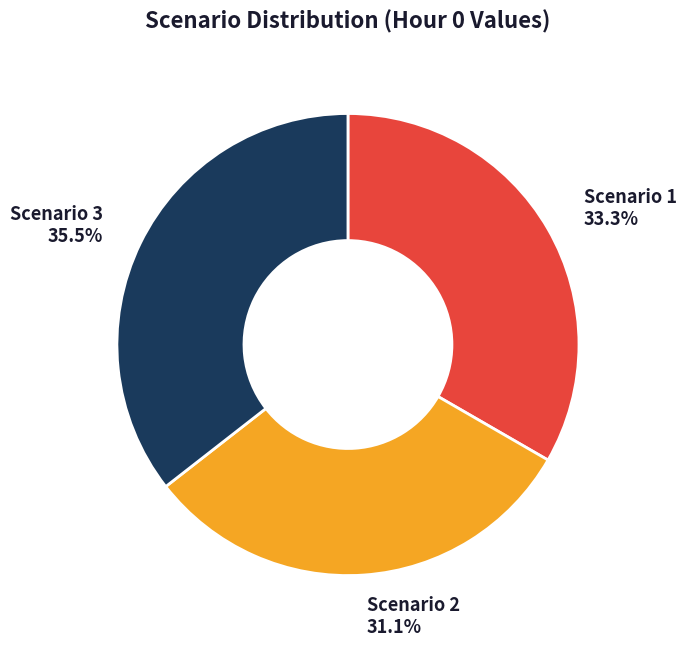

Rank the categories by value from highest to lowest.

Scenario 3, Scenario 1, Scenario 2